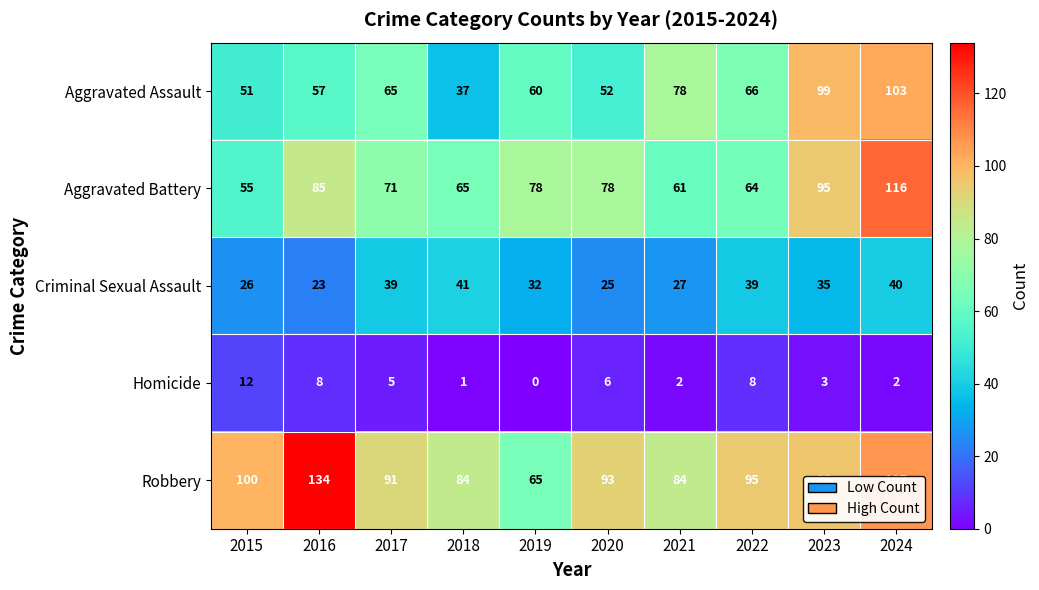

Where does the Aggravated Battery series first go above 78?

2016